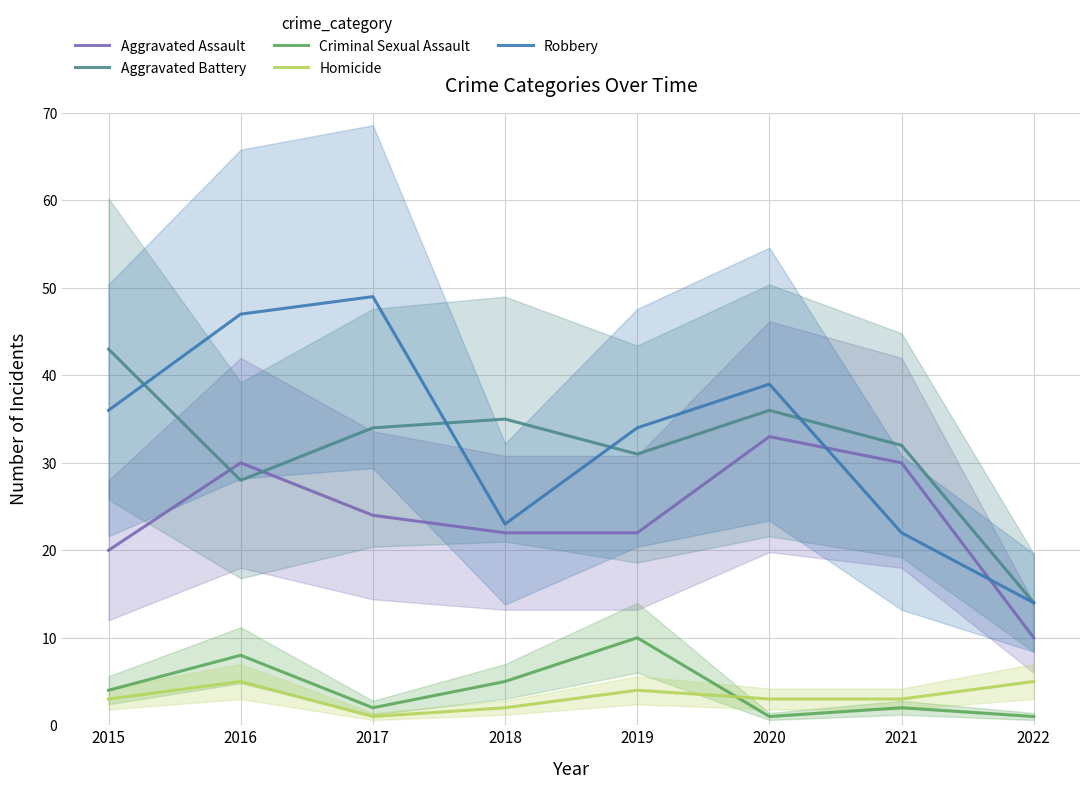

How many times do Robbery and Aggravated Battery cross each other?

4